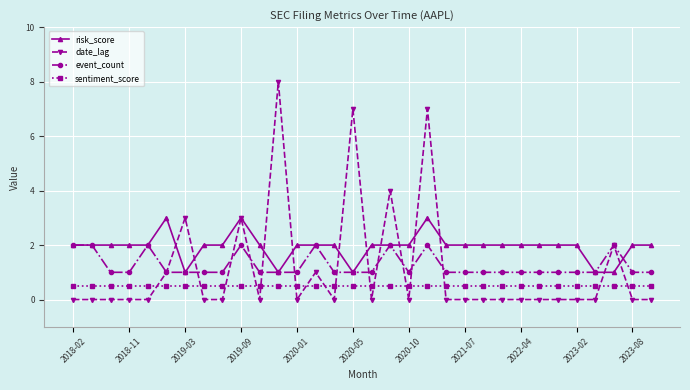

What is the minimum value for sentiment_score?

0.5